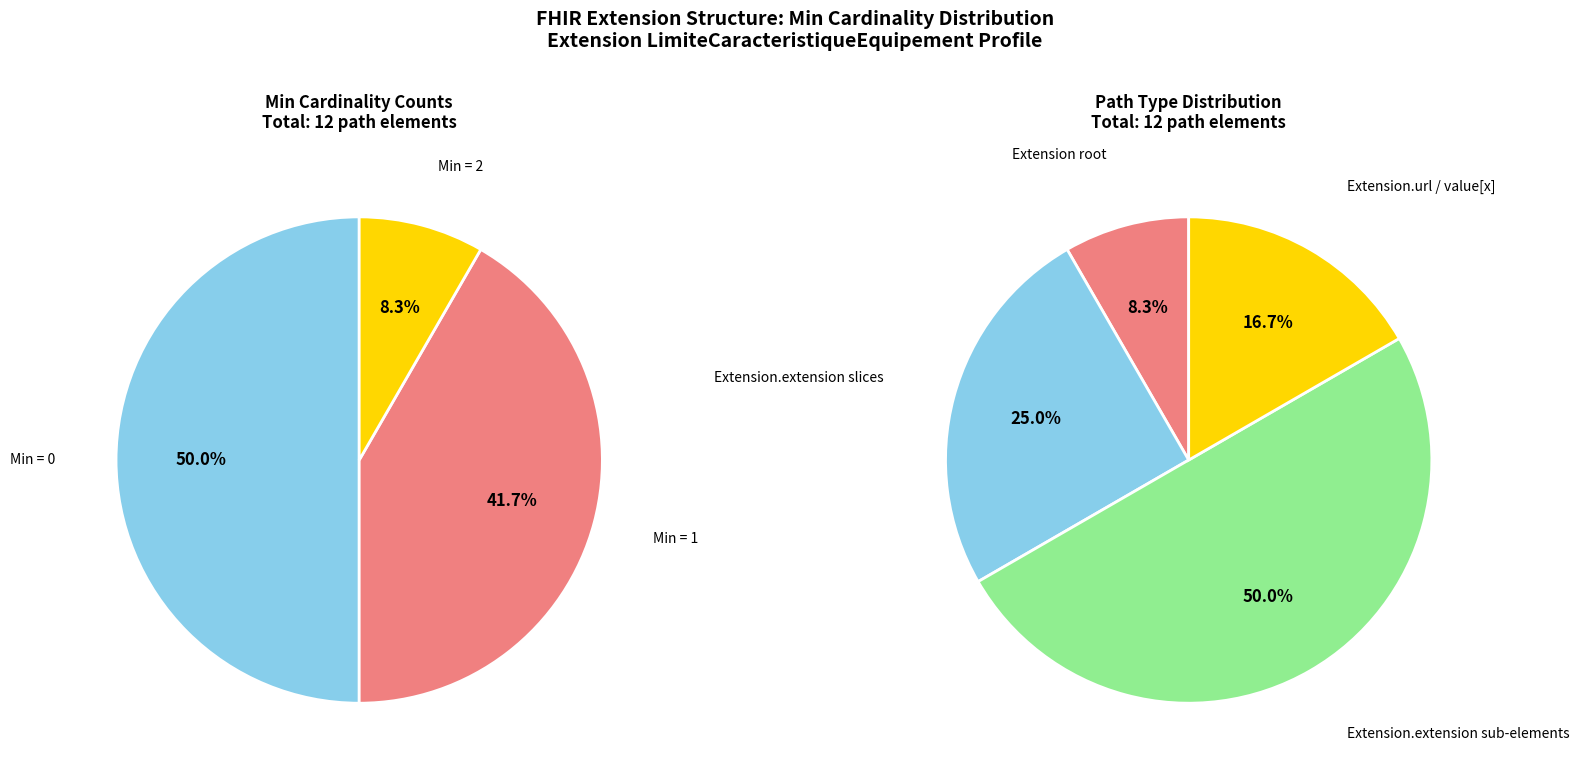

Is there a majority slice in this chart?

No